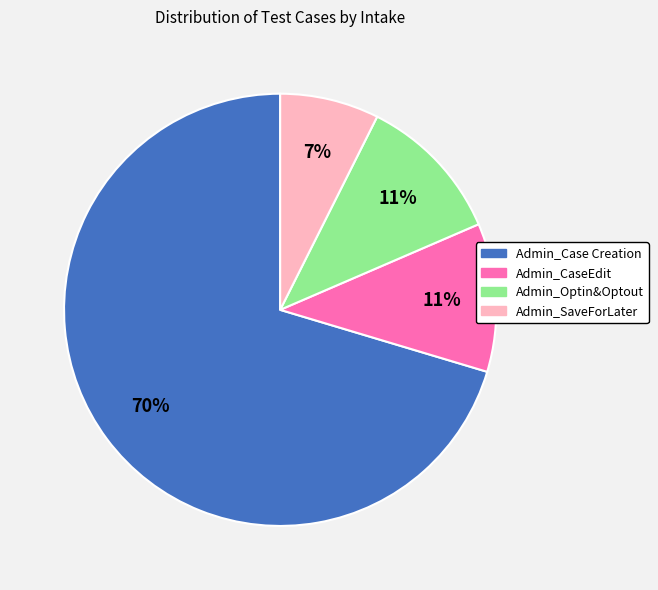

To the nearest percent, what is the average slice percentage?

25%